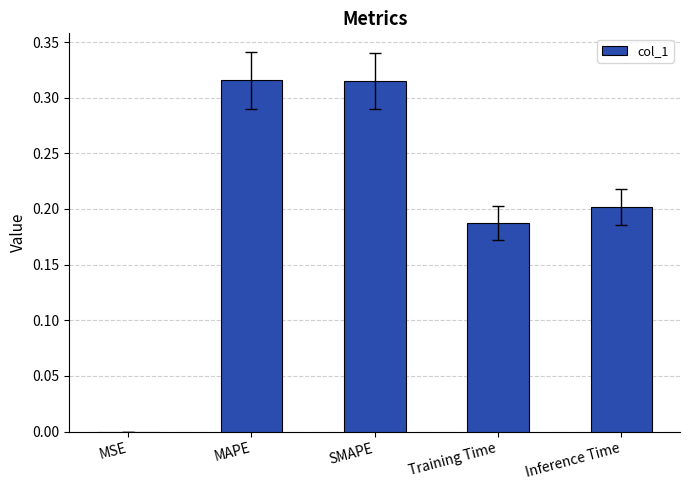

What is the change in value from MAPE to Training Time?

-0.1